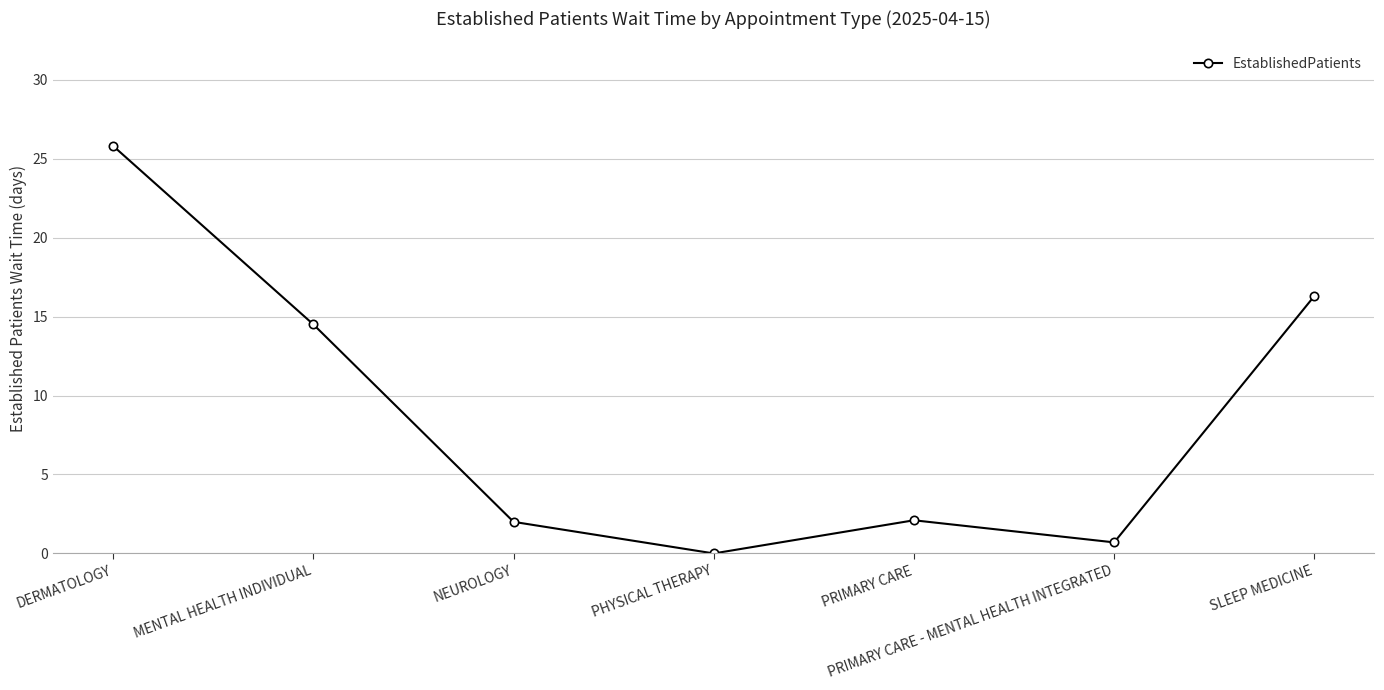

At which label does the data first exceed 2?

DERMATOLOGY